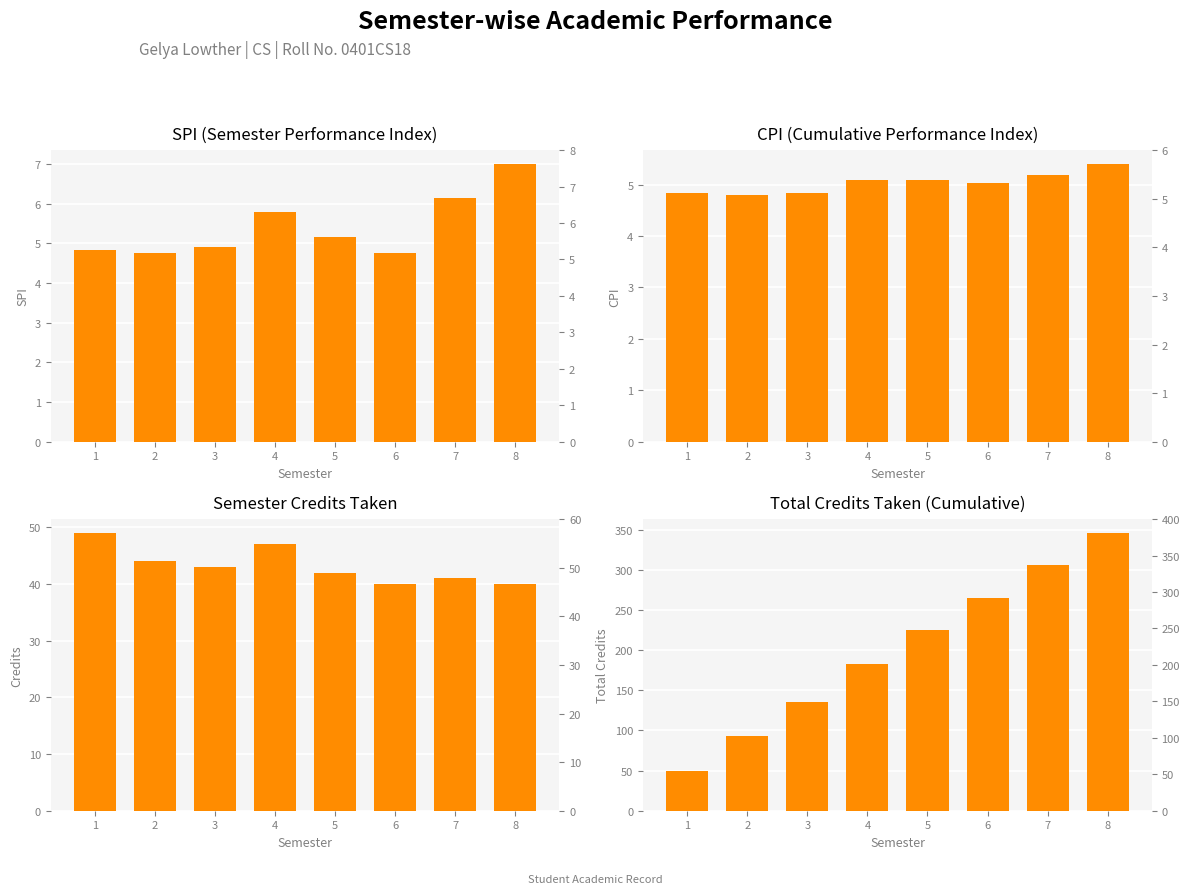

Which series has the largest total across all categories?

Total Credits